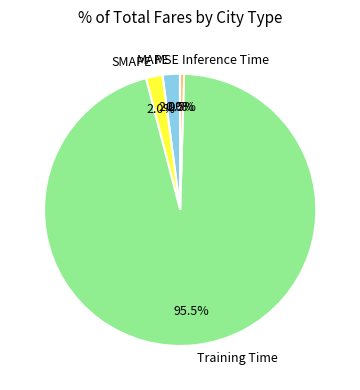

Does any single category account for the majority?

Yes